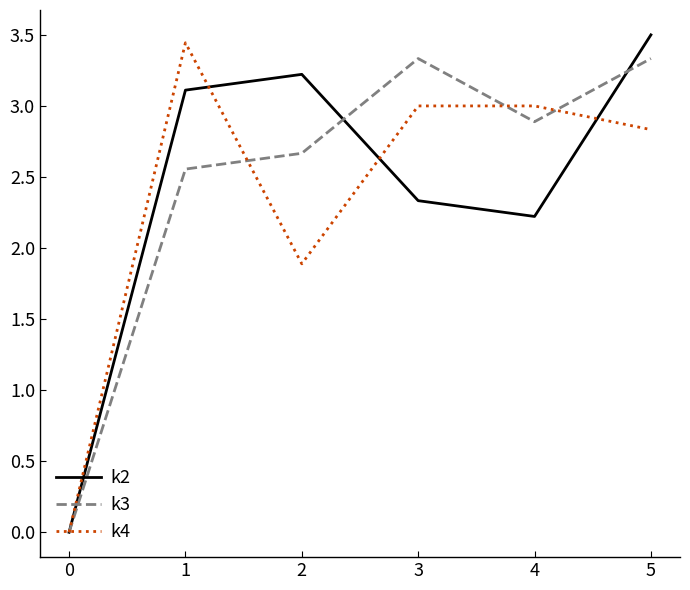

At which category does k2 reach its first local peak?

2